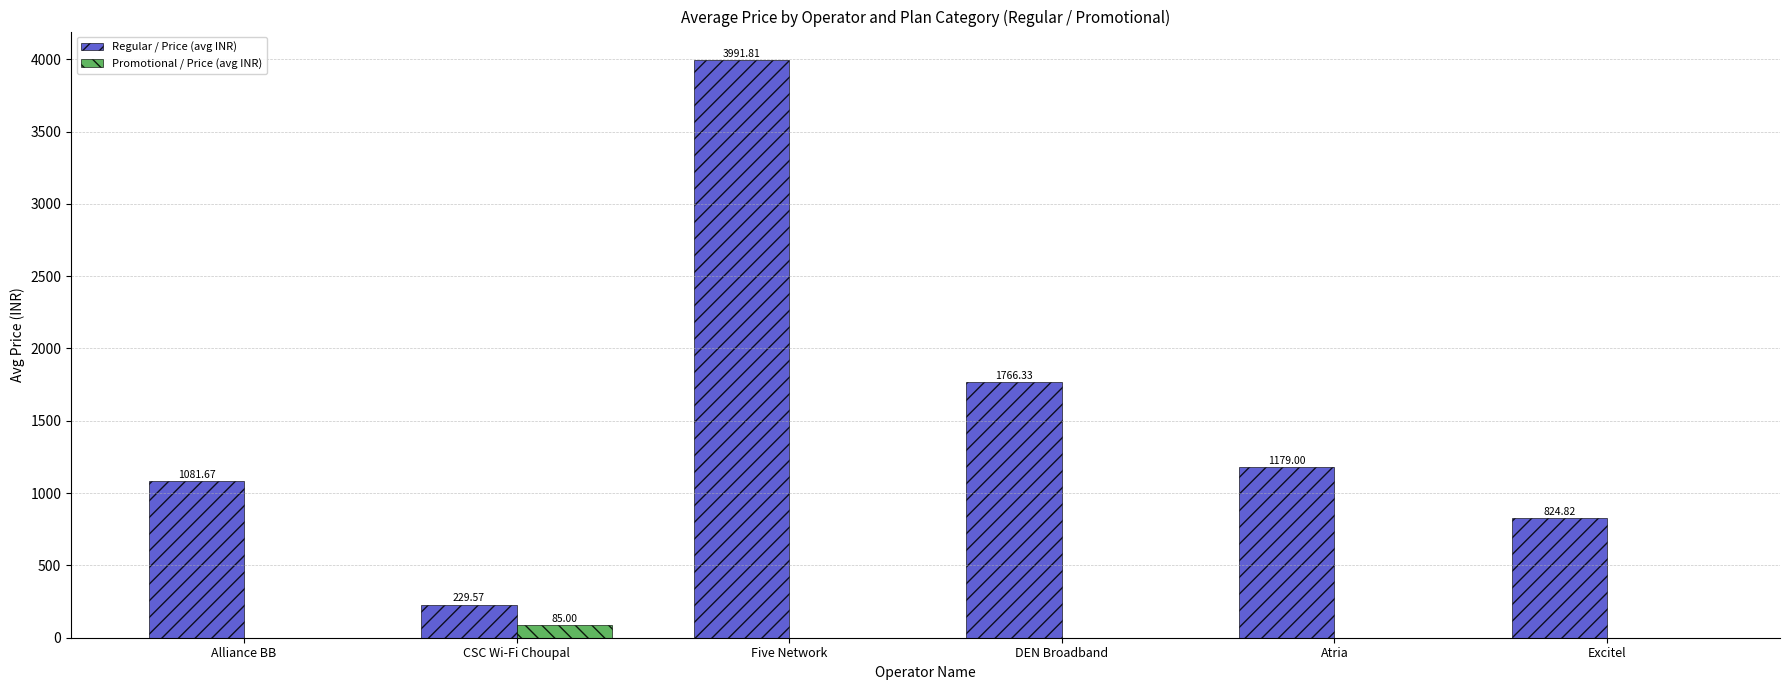

Are the bars horizontal?

No